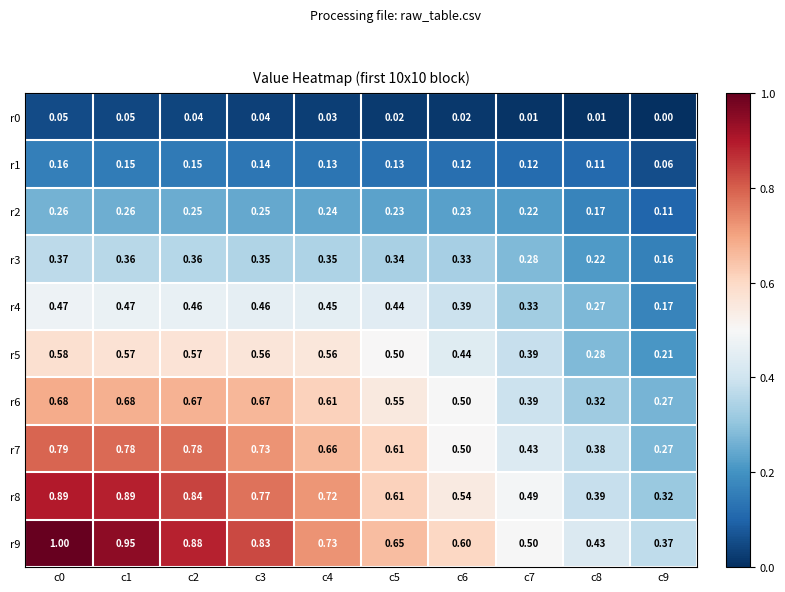

Which series has the largest total across all categories?

r9